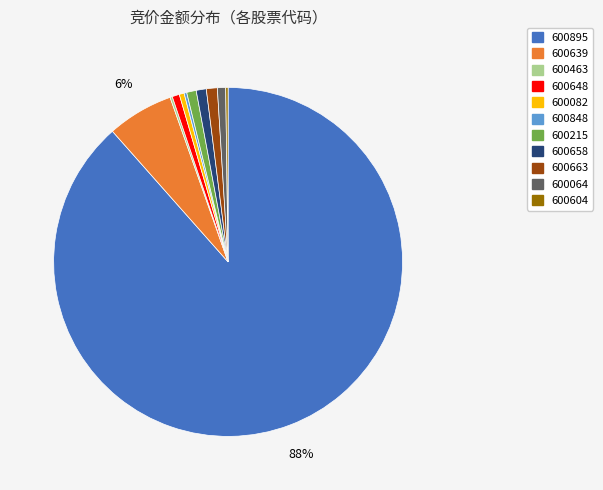

Is the sum of 600082 and 600658 greater than half?

No